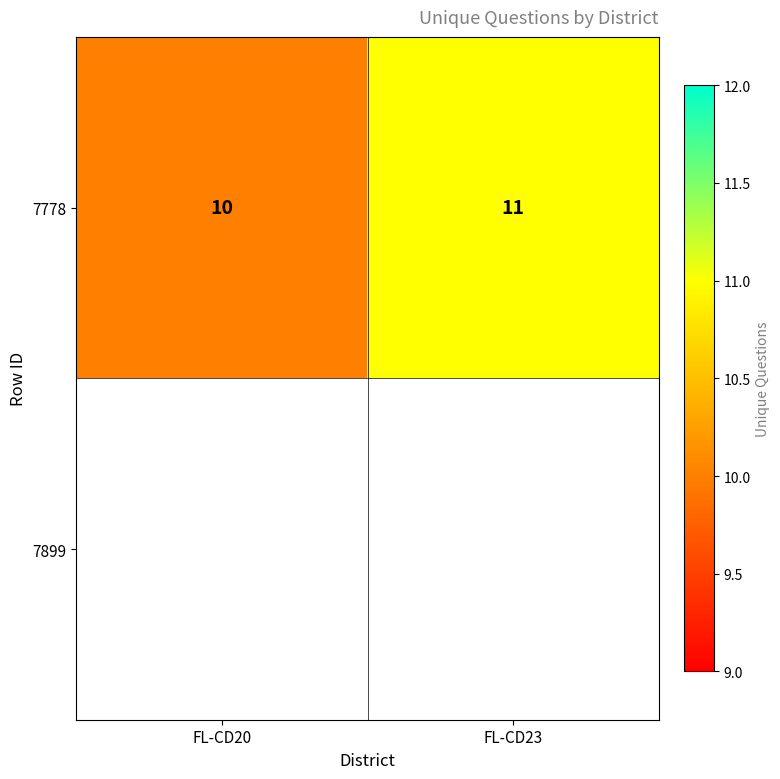

How many values are below 11?

1